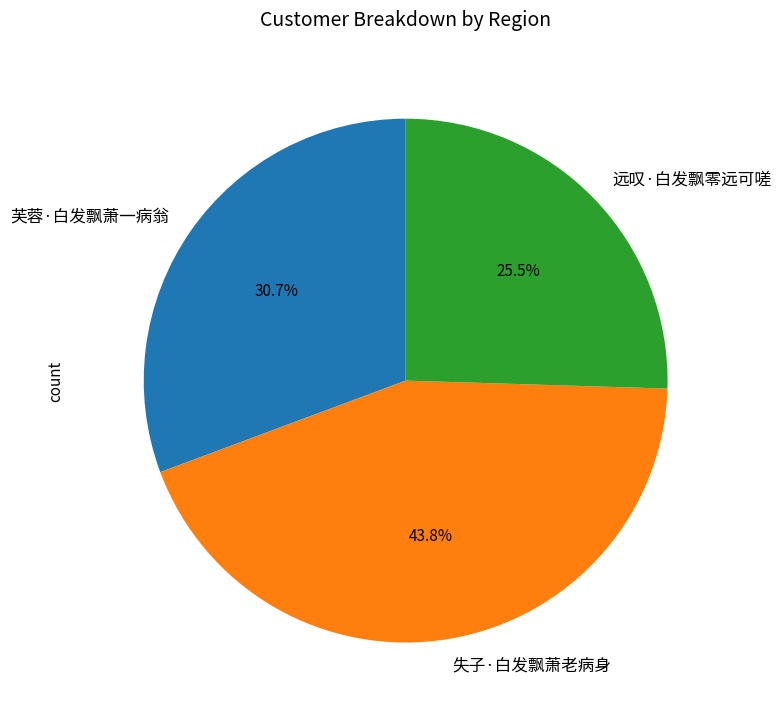

Combined, what portion of the pie is 远叹·白发飘零远可嗟 and 芙蓉·白发飘萧一病翁?

56.2%